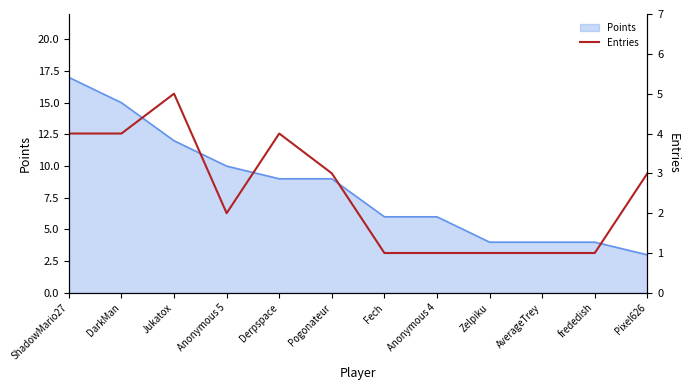

What is the label of the 1st point from the left?

ShadowMario27